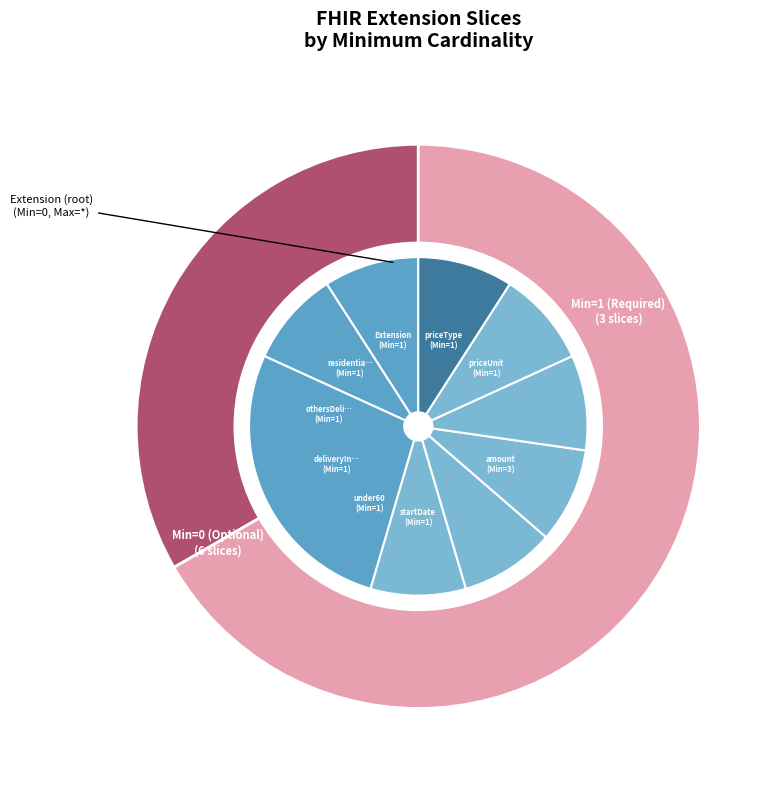

What percentage is the under60 slice, to the nearest percent?

9%